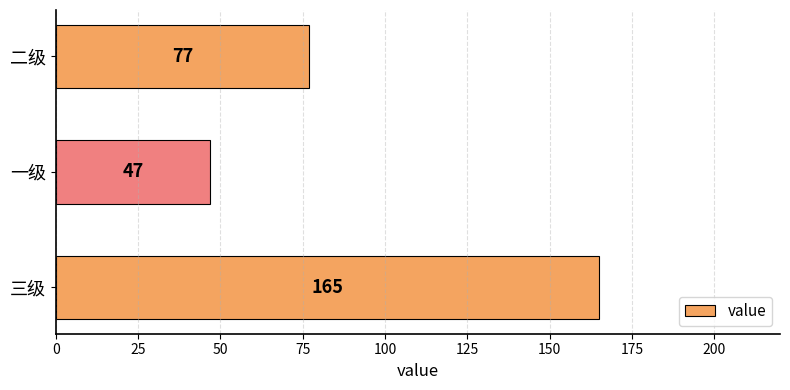

How many values are between 47 and 165?

3